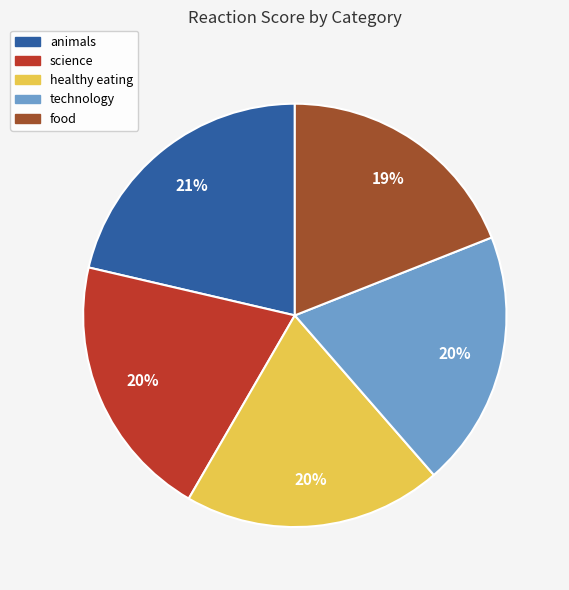

Is it true that technology is 20% of the pie?

True